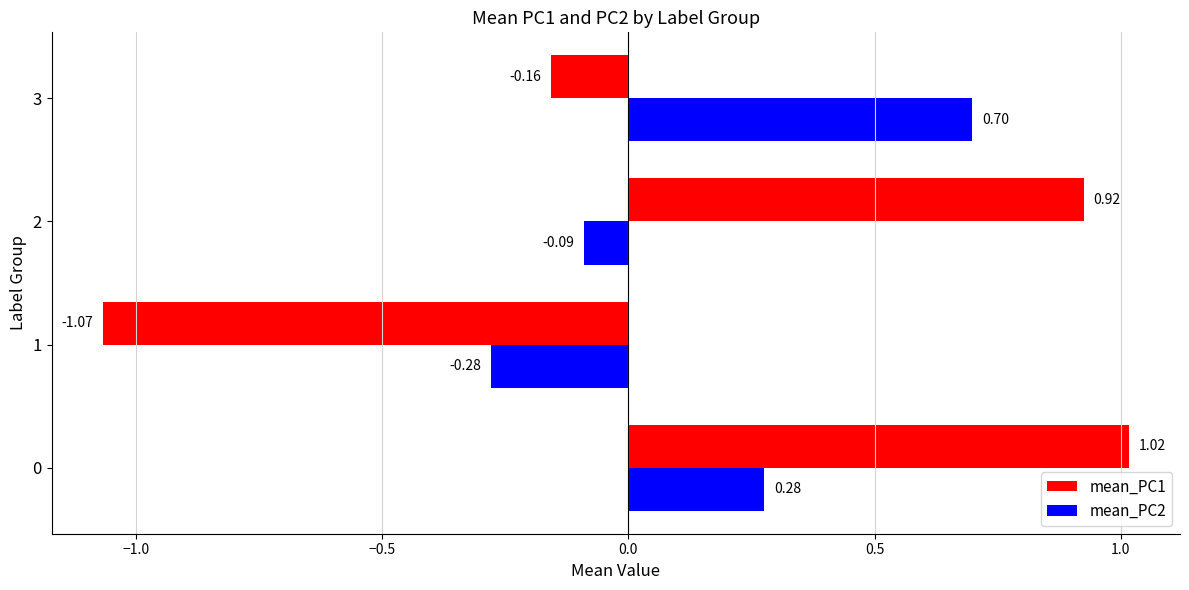

Which series has the largest range (max minus min)?

mean_PC1